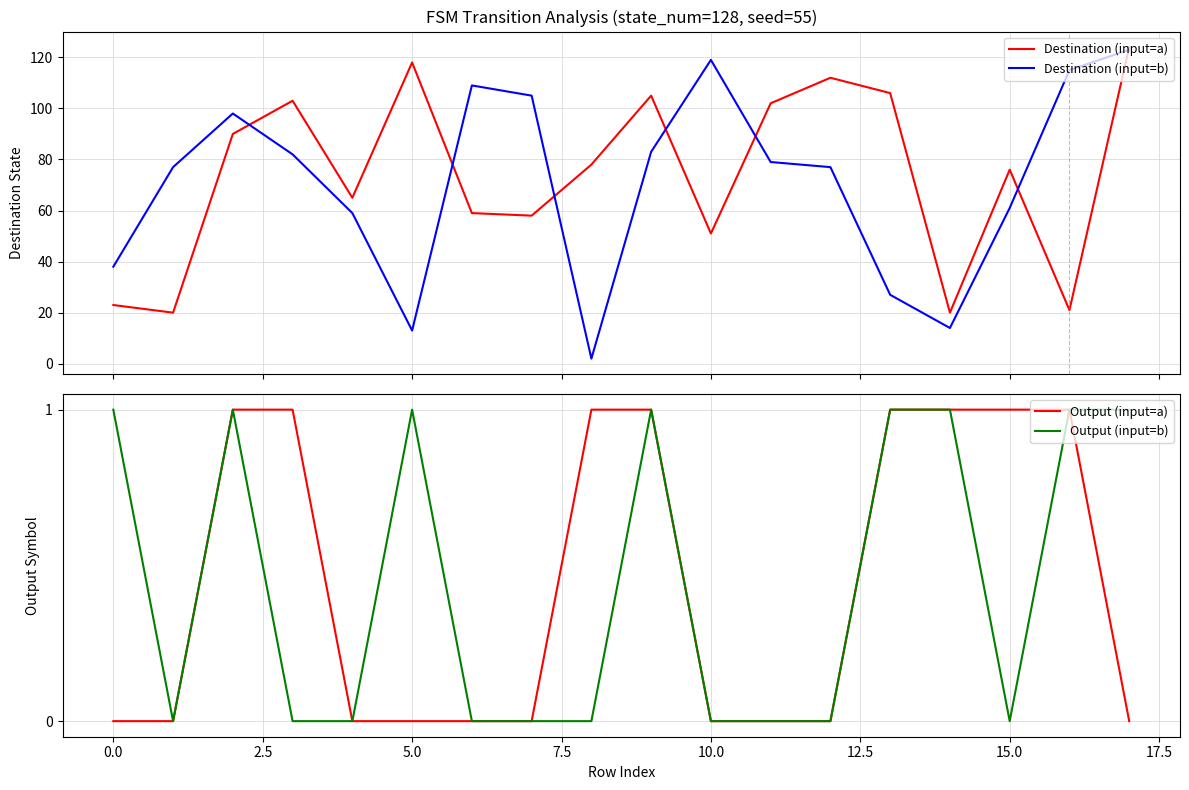

True or false: Output (input=a) has a value of 0 at 10.0.

True